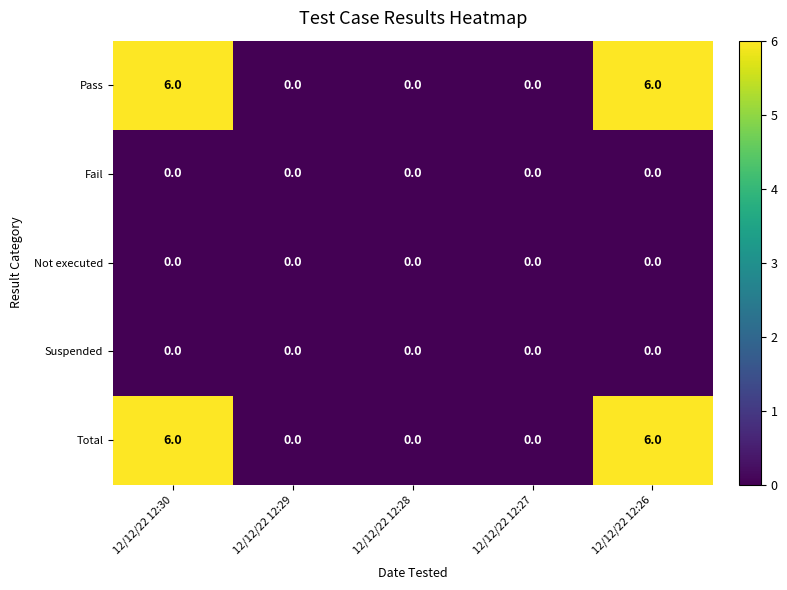

Count the number of categories in the chart.

5